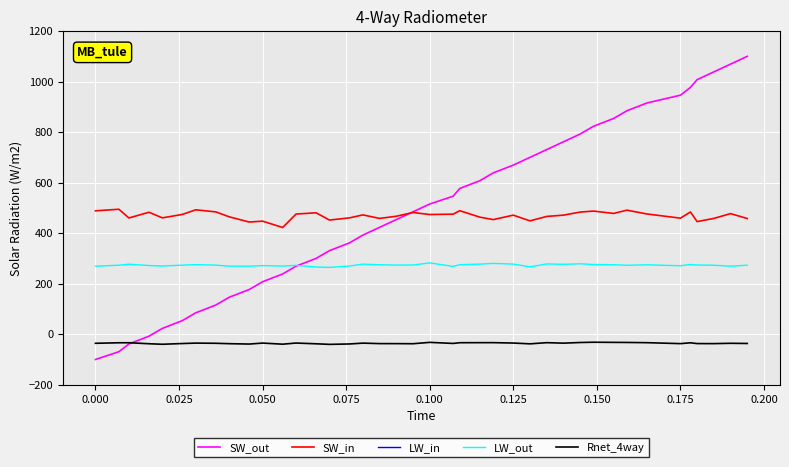

What is the minimum value for LW_out?

264.5